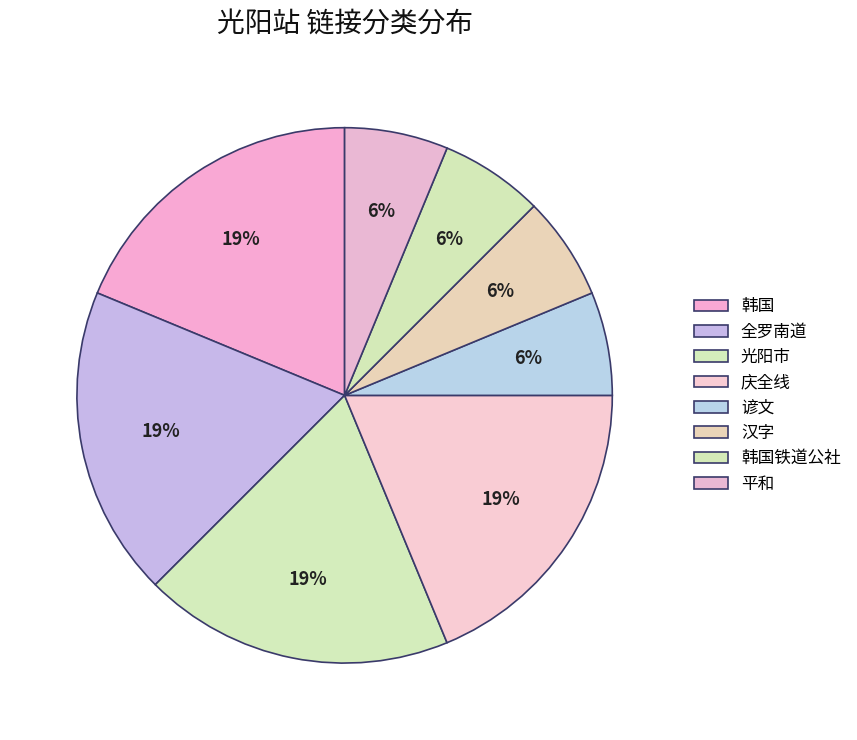

True or false: 全罗南道 accounts for 19% of the total.

True